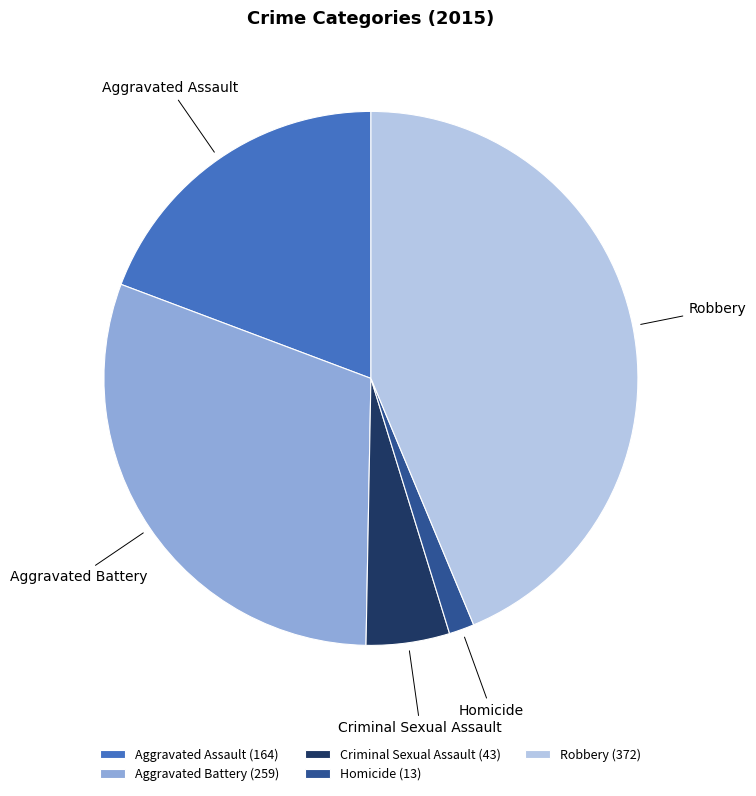

Is it true that Aggravated Assault is 7% of the pie?

False